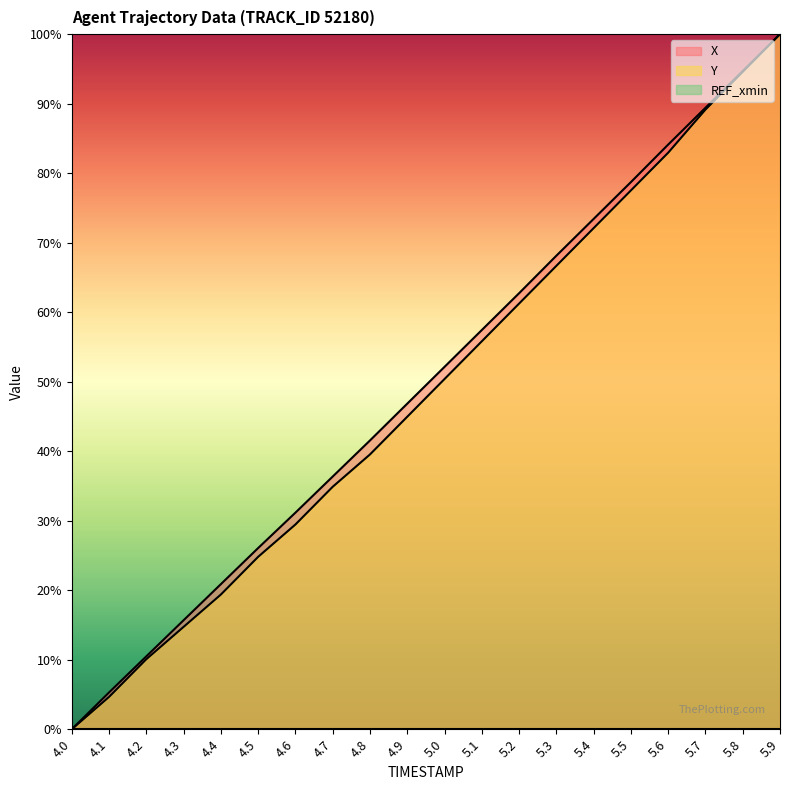

What is the sum of all Y values?

972.9